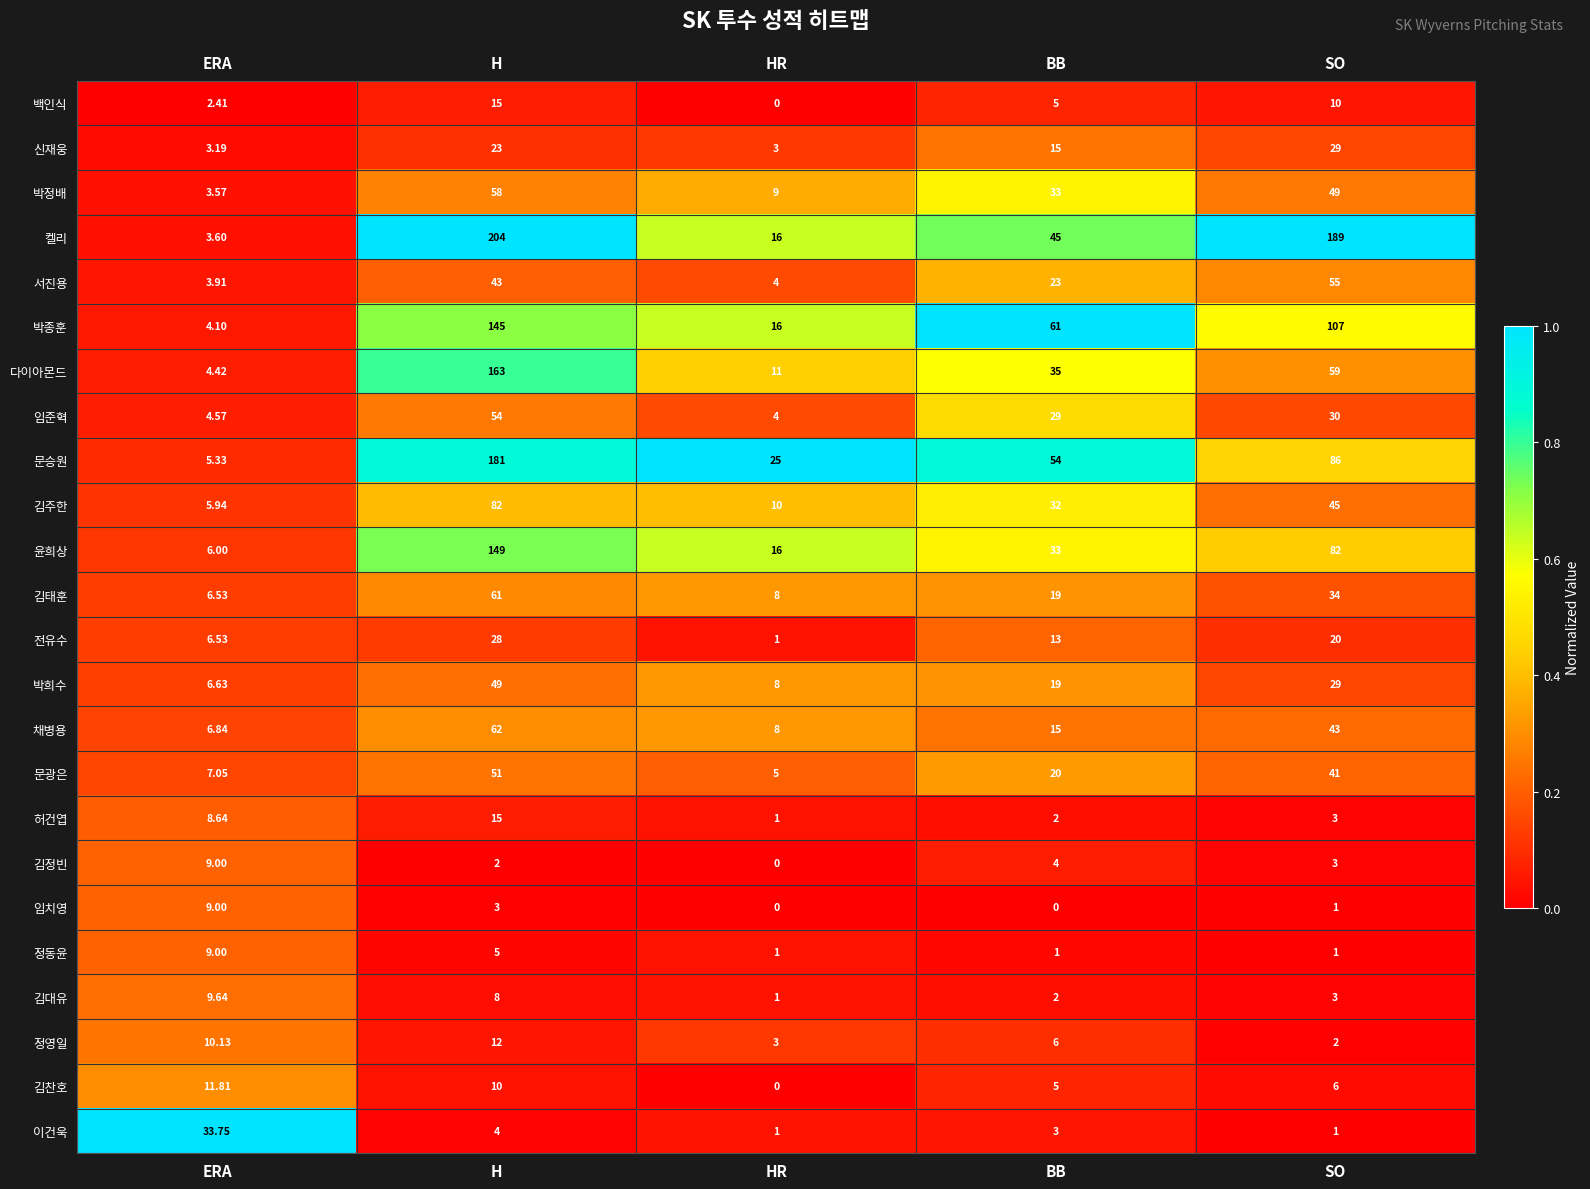

At how many categories does at least one series exceed 0?

5